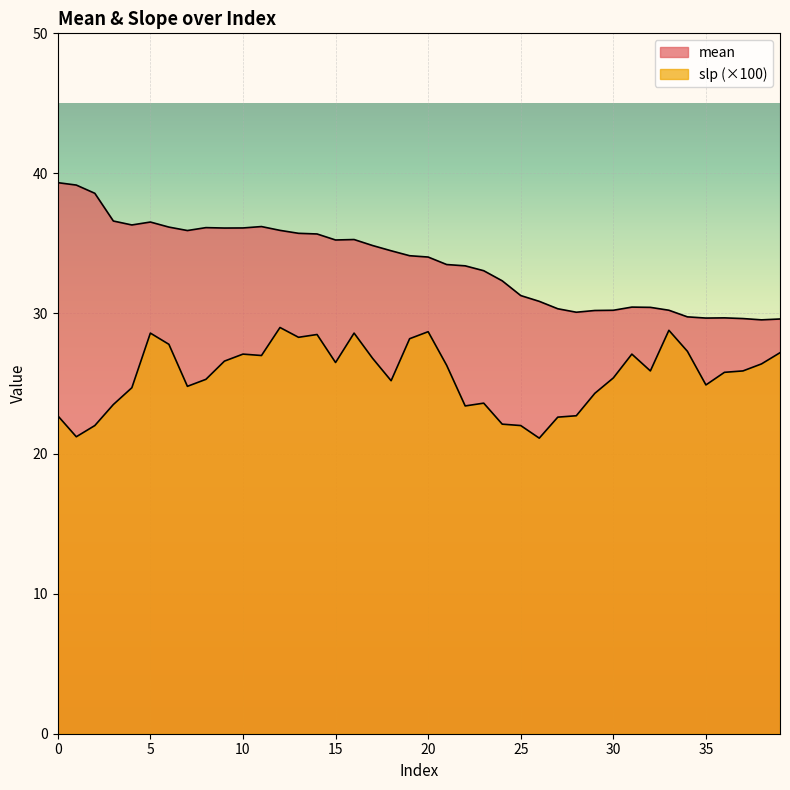

Does the chart display data point markers on the line(s)?

No